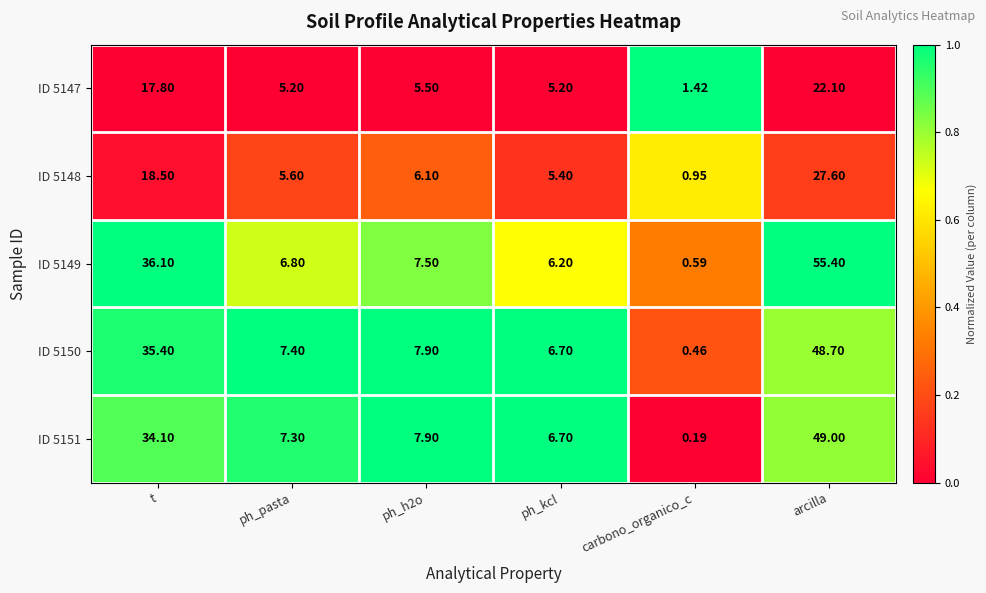

Is the value of ID 5149 at carbono_organico_c greater than the value of ID 5147 at arcilla?

No